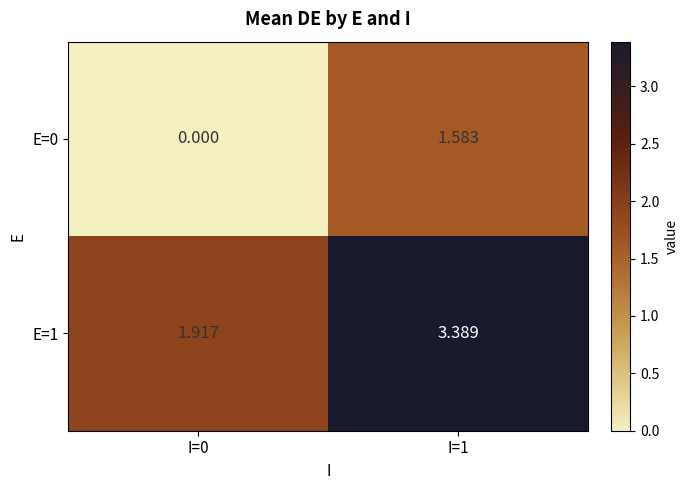

Rank the series by their average value, from highest to lowest.

E=1, E=0